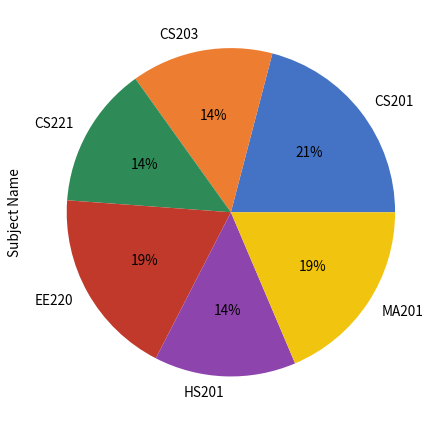

Approximately how many times larger is the value at EE220 compared to CS201?

0.9